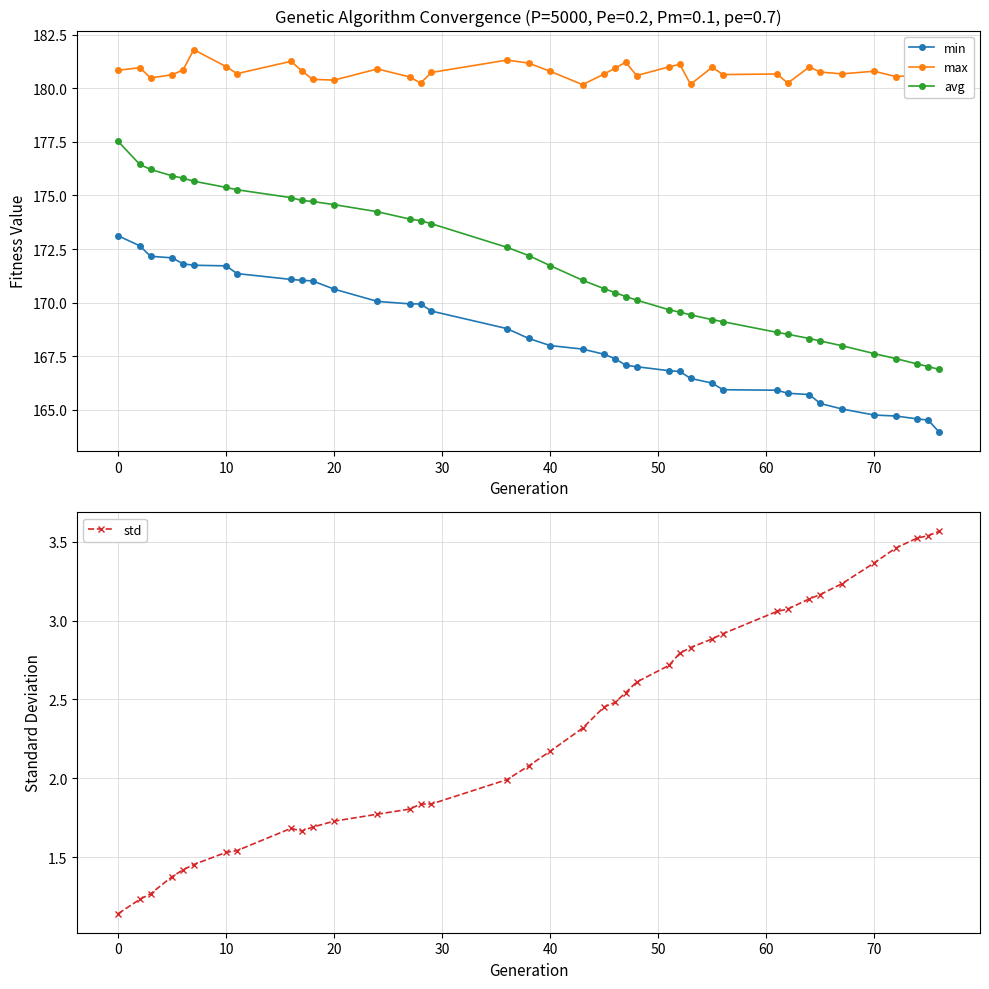

True or false: min and max cross at least once.

False